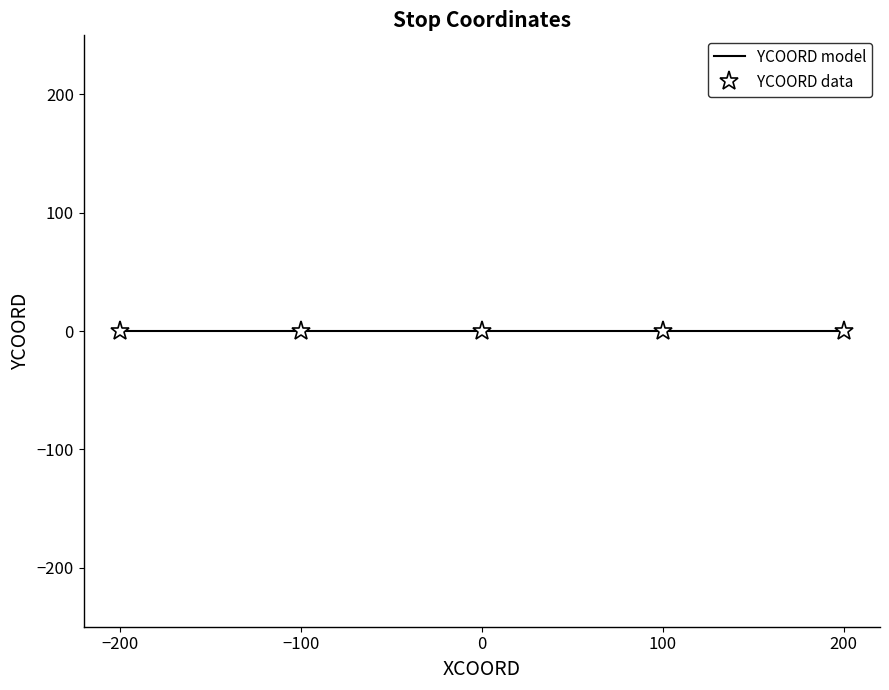

The chart shows a value of 312 at S01-05. True or false?

False